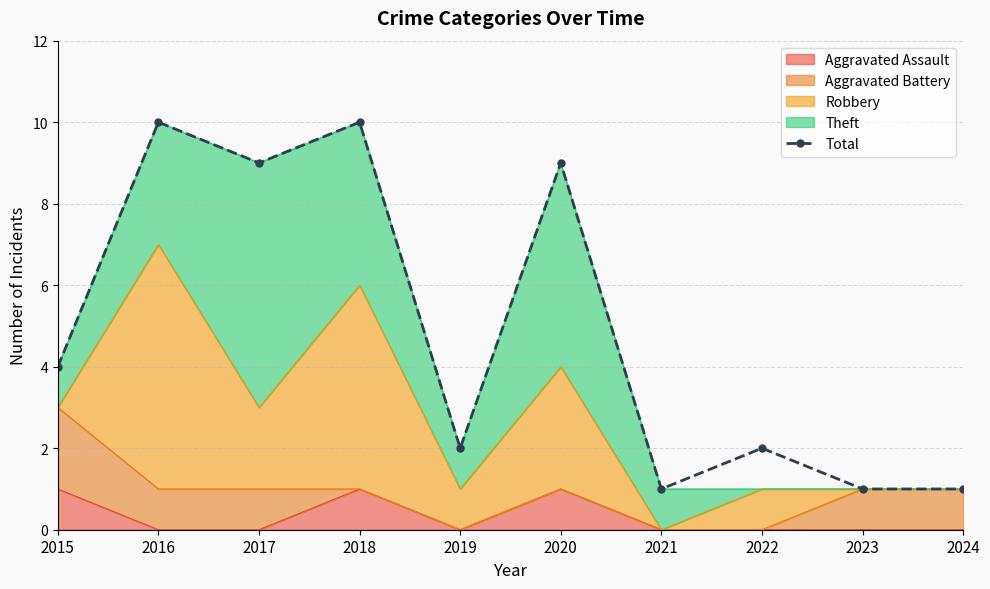

What is the greatest value displayed?

10